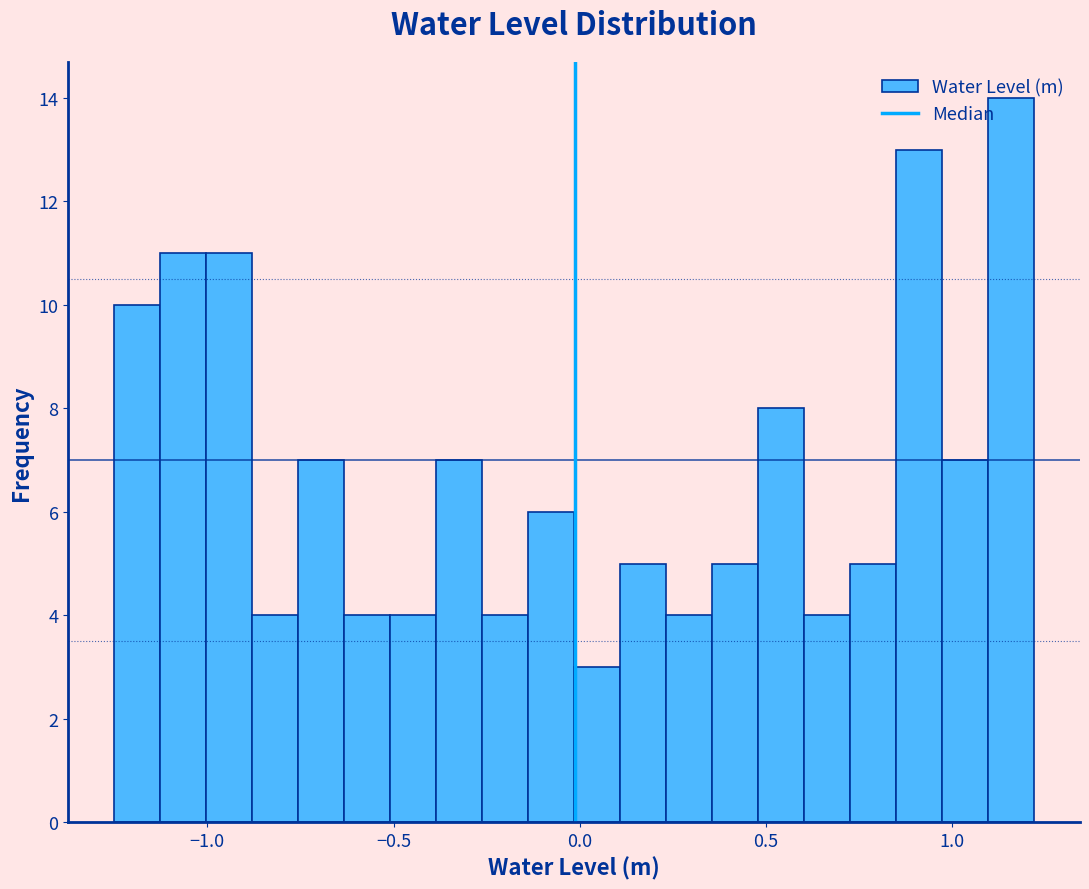

Around what value on the x-axis is the tallest bar? Give the approximate position of its centre, as read against the axis.

1.15